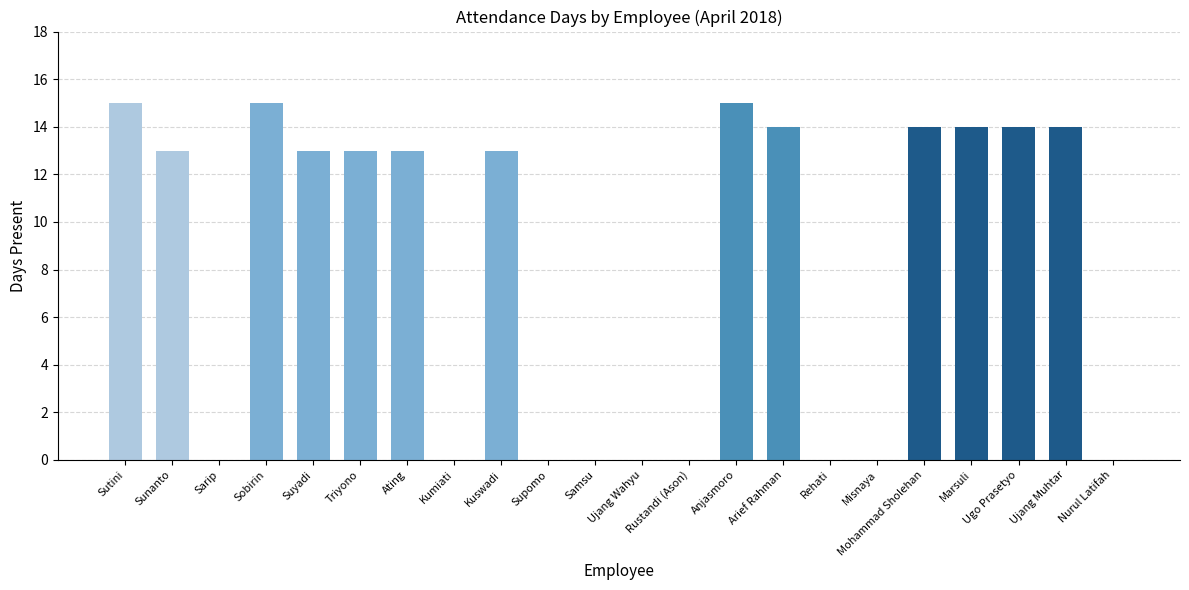

What is the change in value from Sunanto to Kumiati?

-13